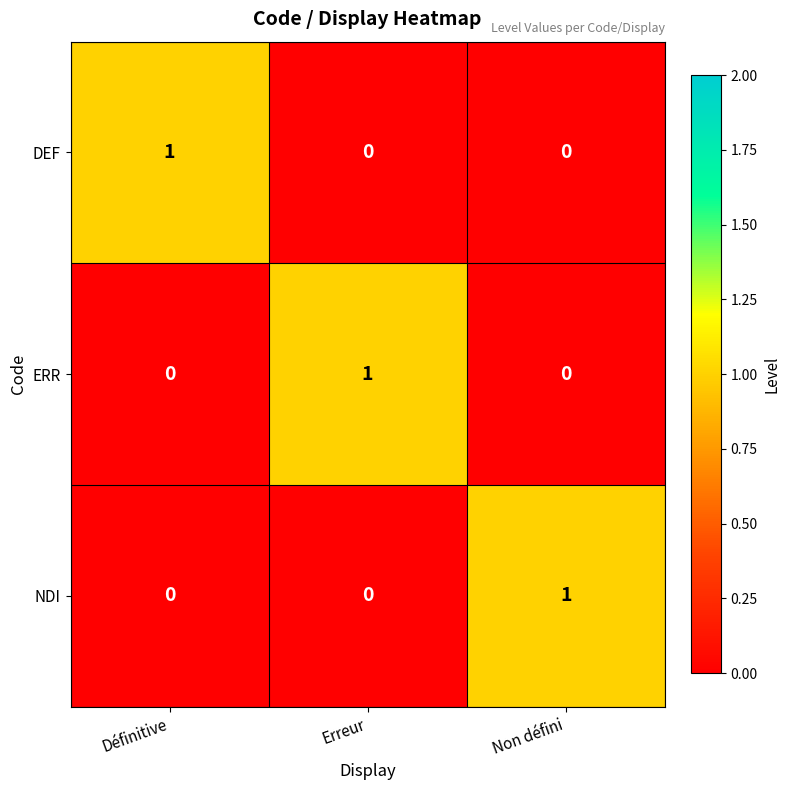

The value of ERR at Non défini is 0. True or false?

True